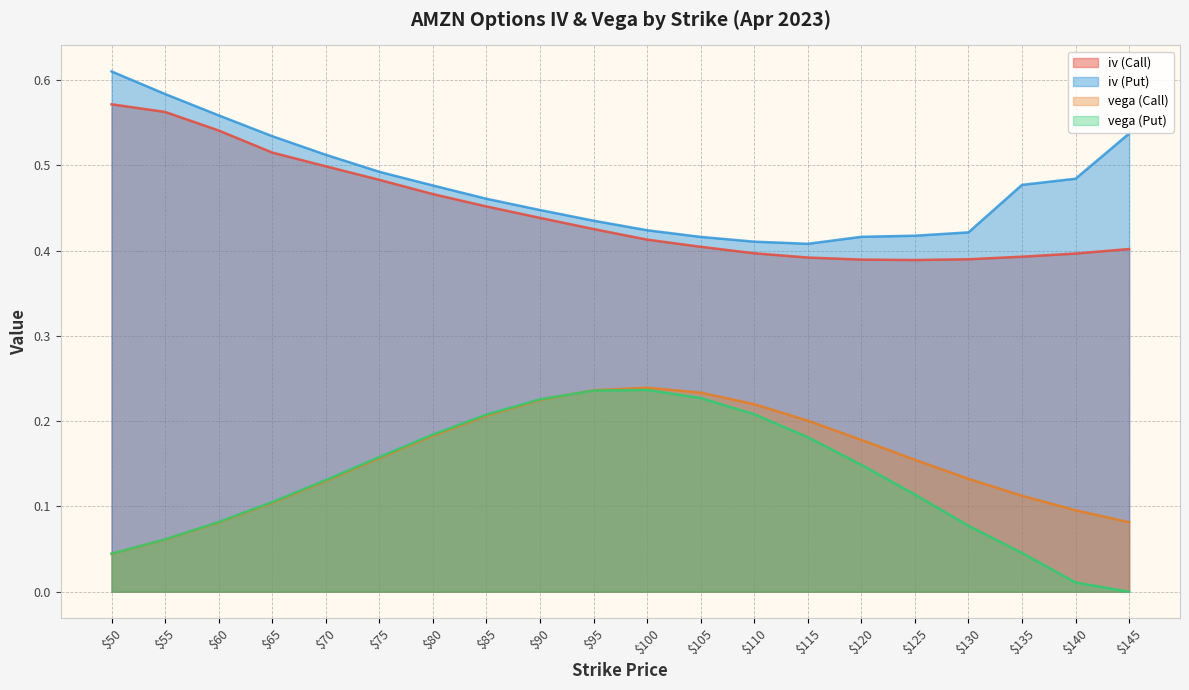

How many categories are shown in the chart?

20